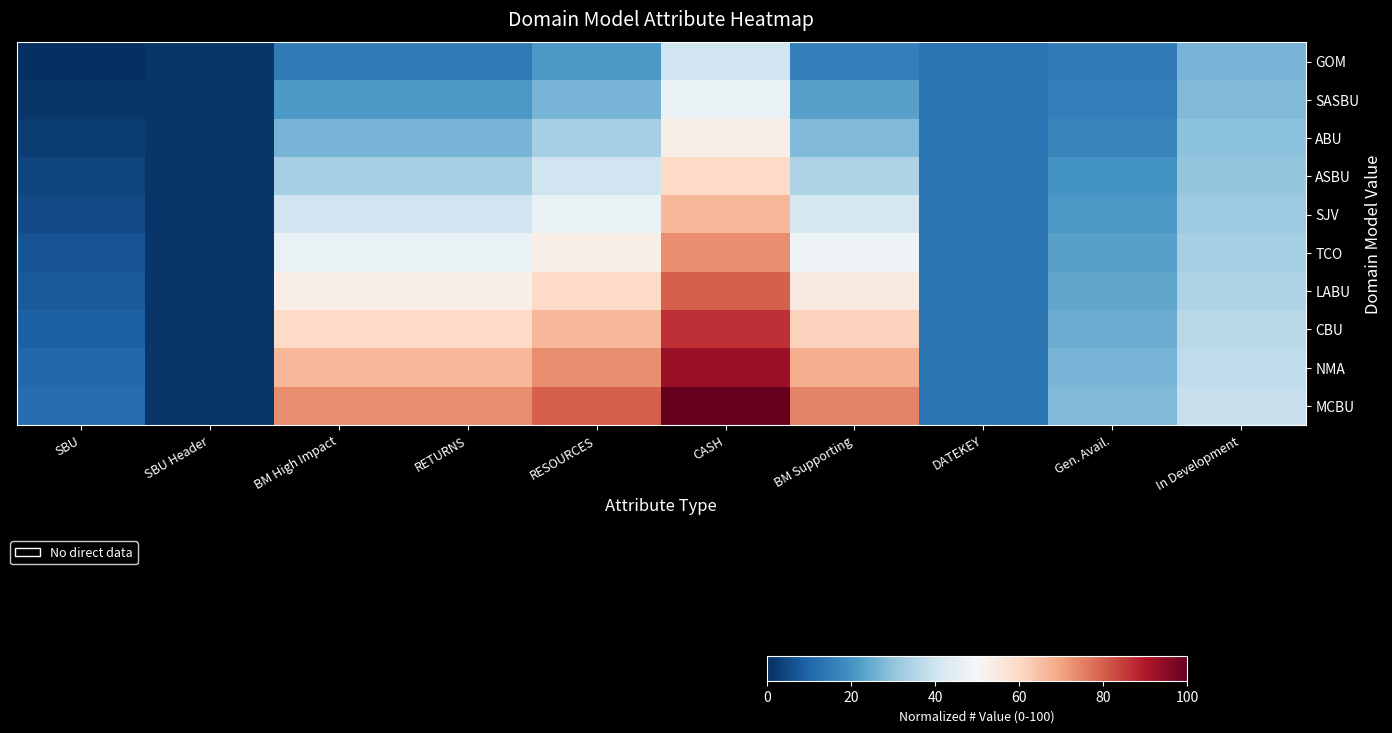

At RESOURCES, list the series in order from smallest to largest.

GOM, SASBU, ABU, ASBU, SJV, TCO, LABU, CBU, NMA, MCBU